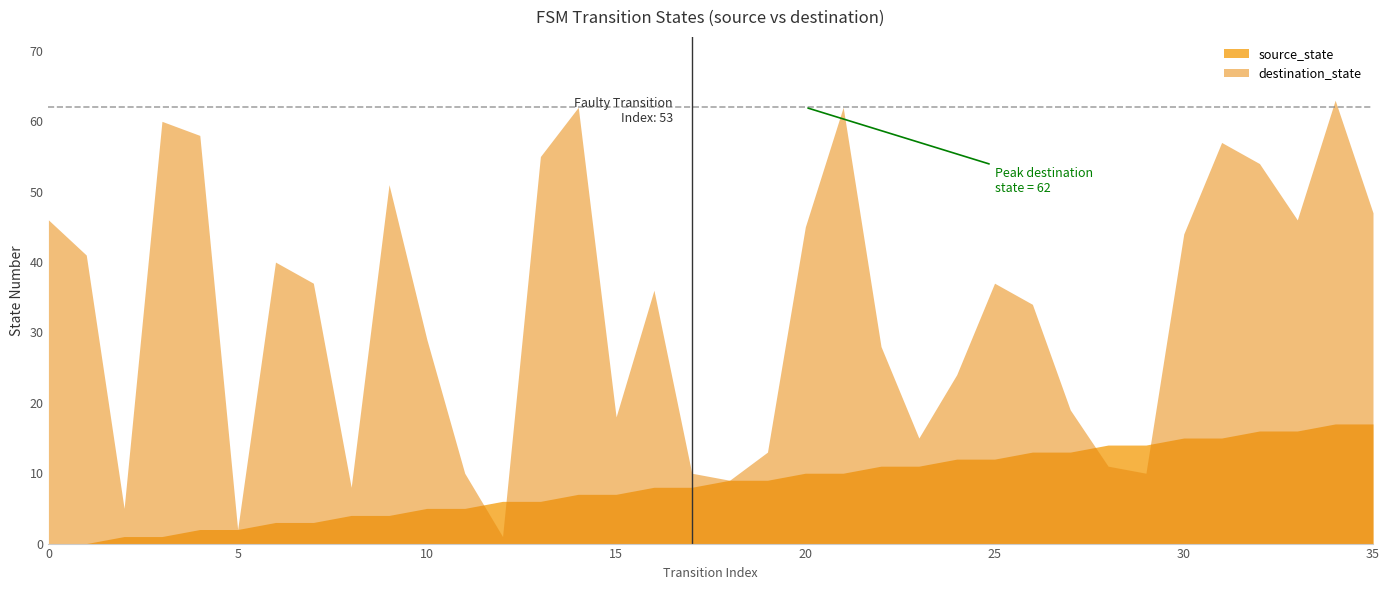

What is the value of the destination_state point at the 26th from the left?

37